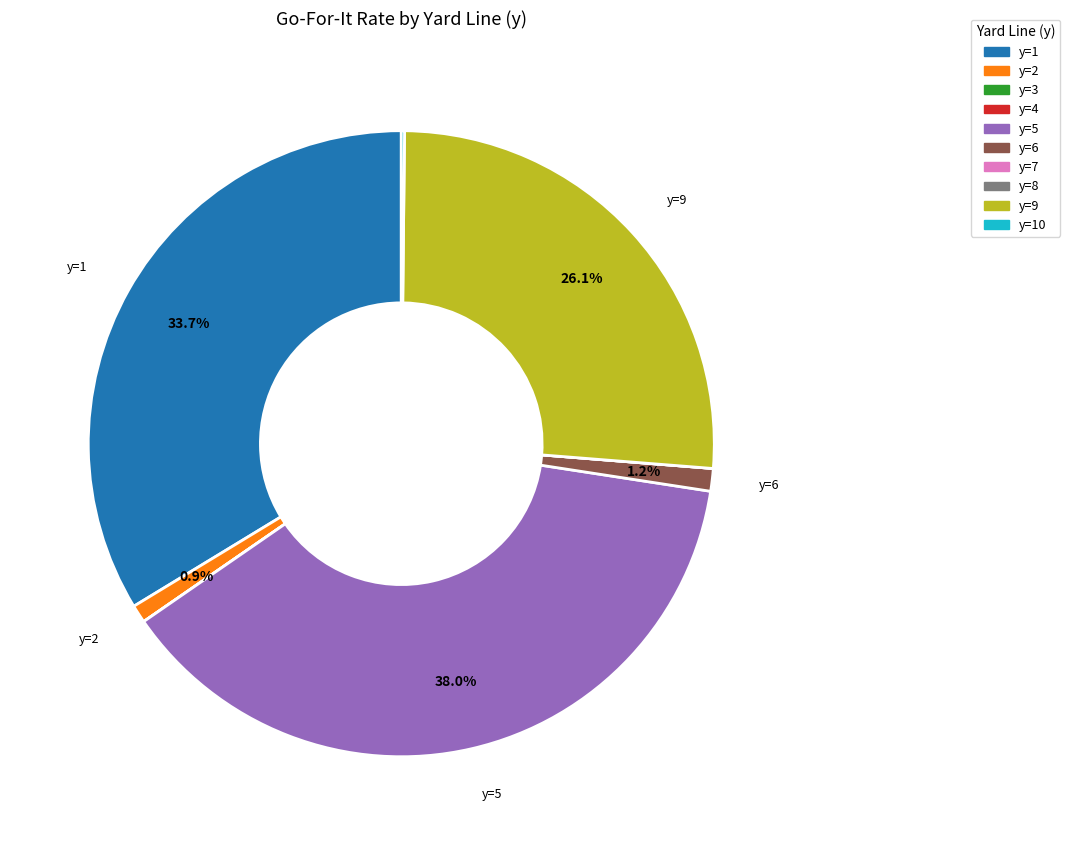

Is there a majority slice in this chart?

No